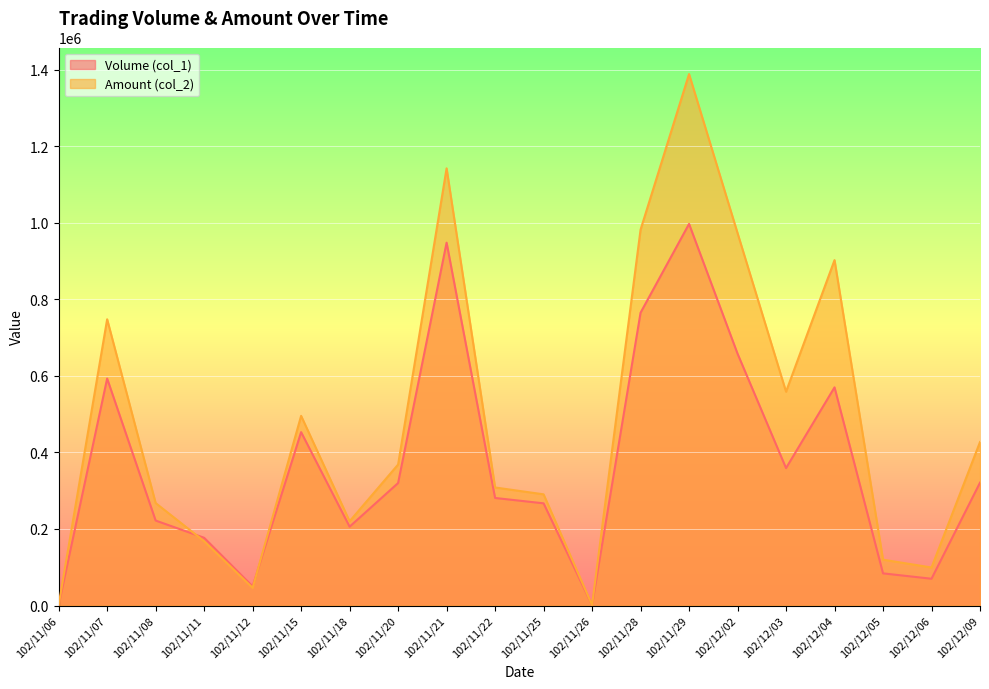

Where does the Volume (col_1) series first go above 320000?

102/11/07